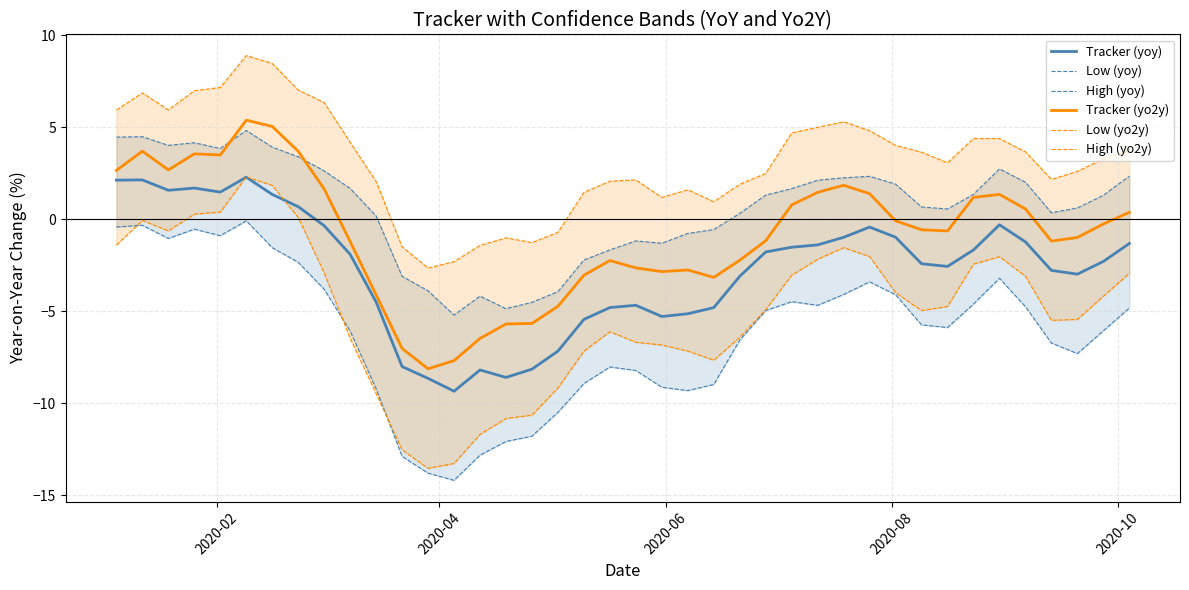

How many data points in Low (yo2y) are less than -4?

23